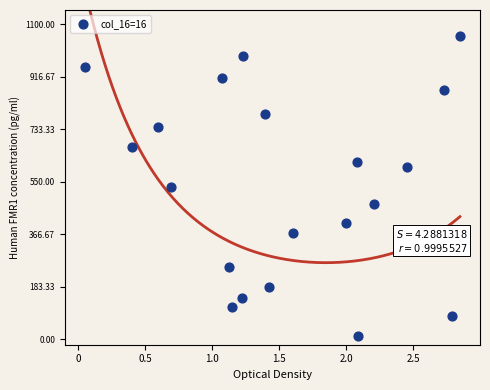

What is the range of Y values (max minus min)?

1050.0